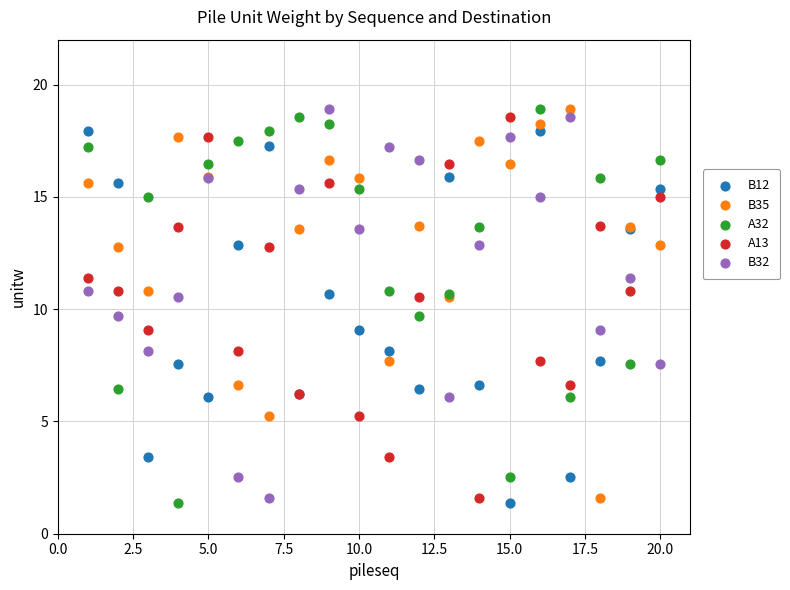

What are all the series names shown in the legend?

B12, B35, A32, A13, B32